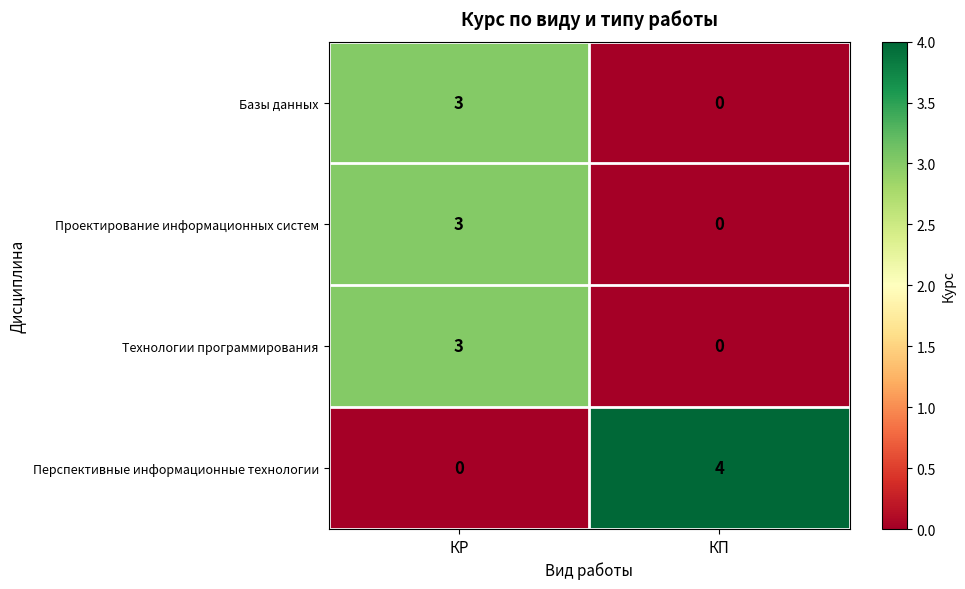

Between КР and КП, which series saw the biggest shift?

Перспективные информационные технологии